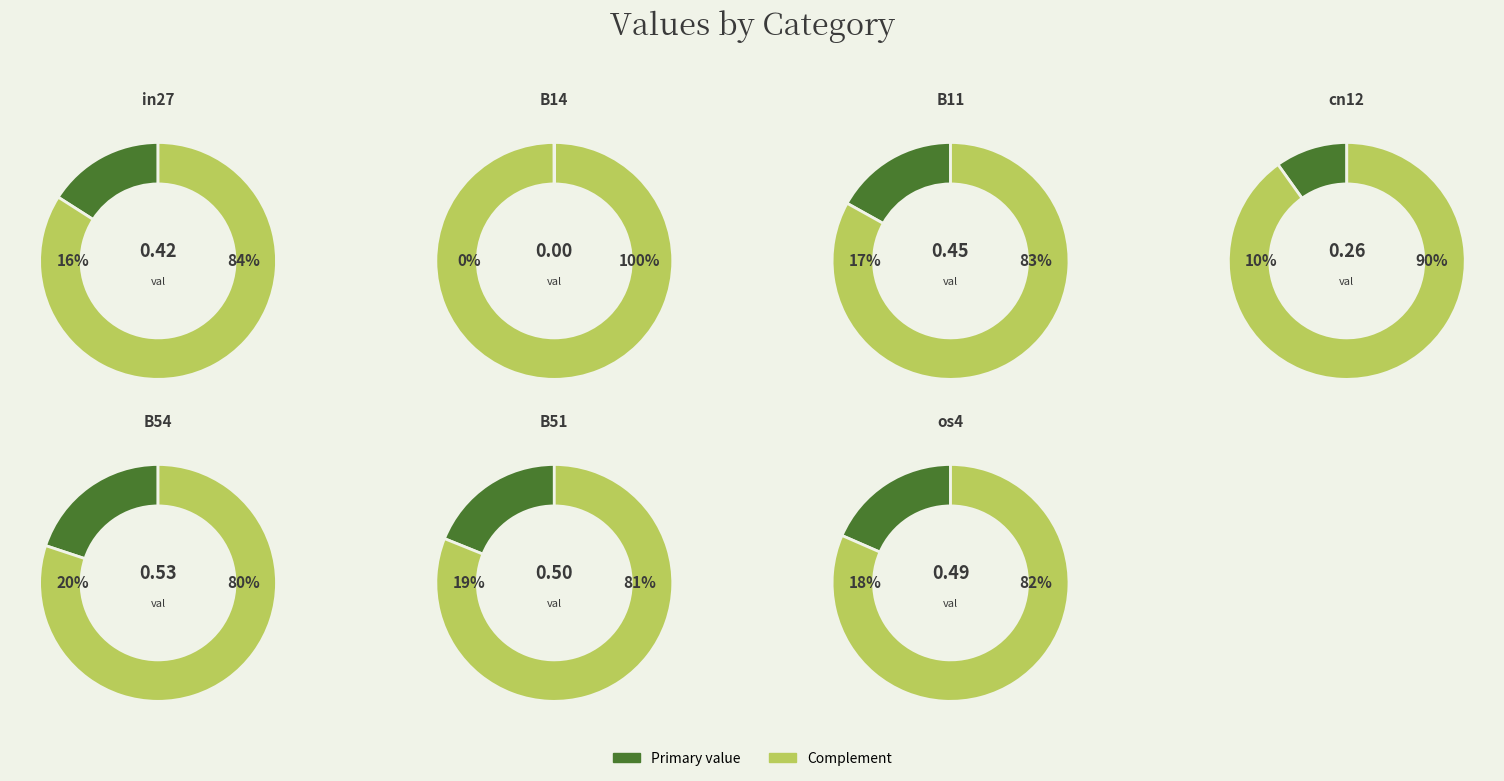

Is it true that os4 is 18% of the pie?

True